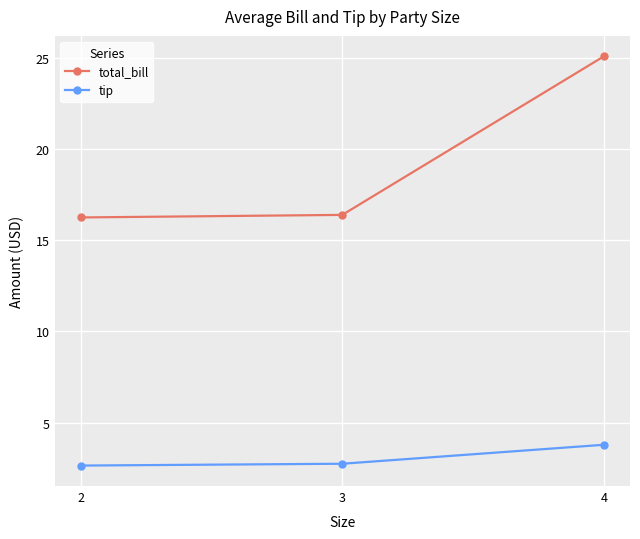

What is the value of the tip point at the 3rd from the left?

3.8